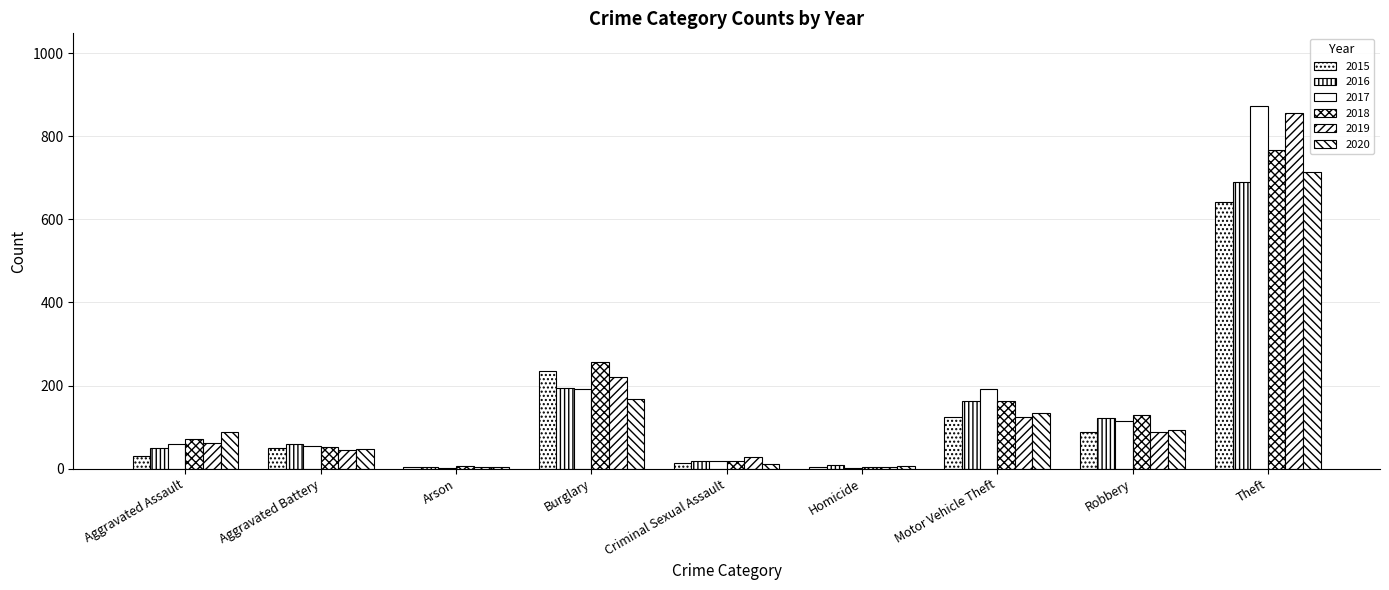

What is the value of the 2019 bar at the 6th from the left?

3